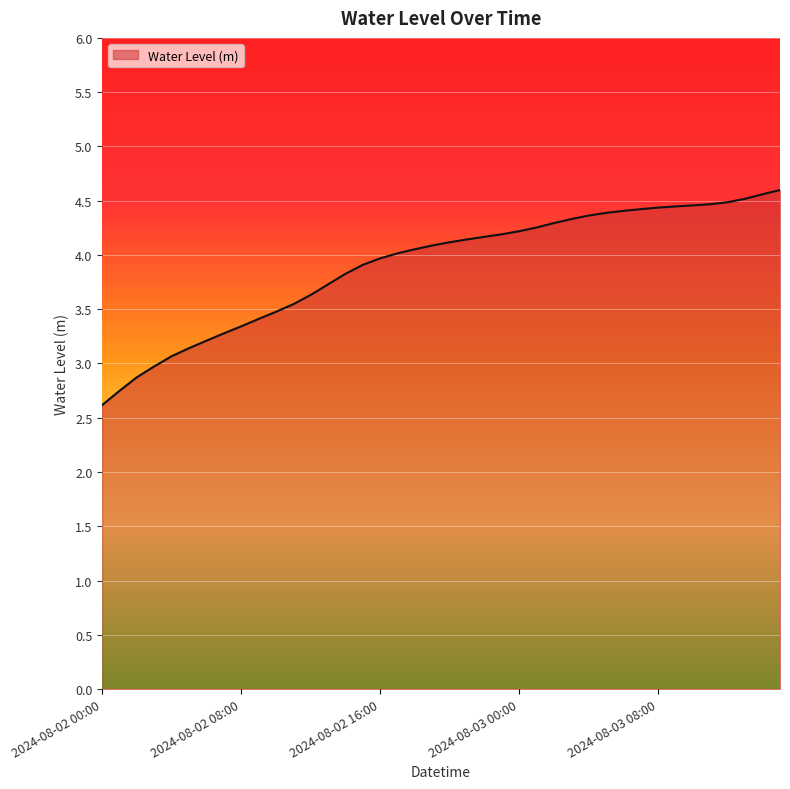

What is the maximum value shown in the chart?

4.6